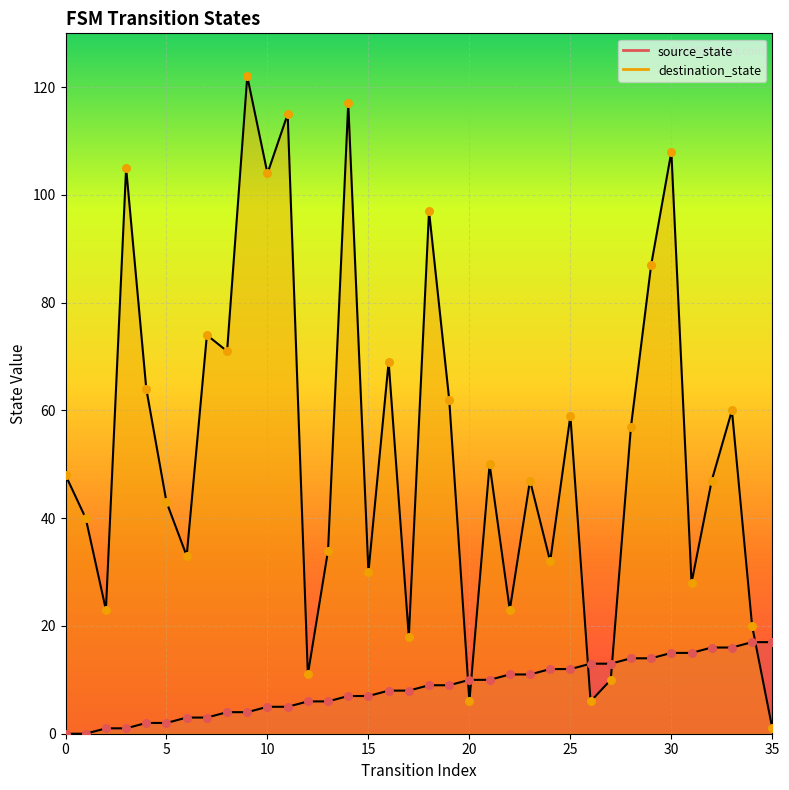

Which series has the largest total across all categories?

destination_state